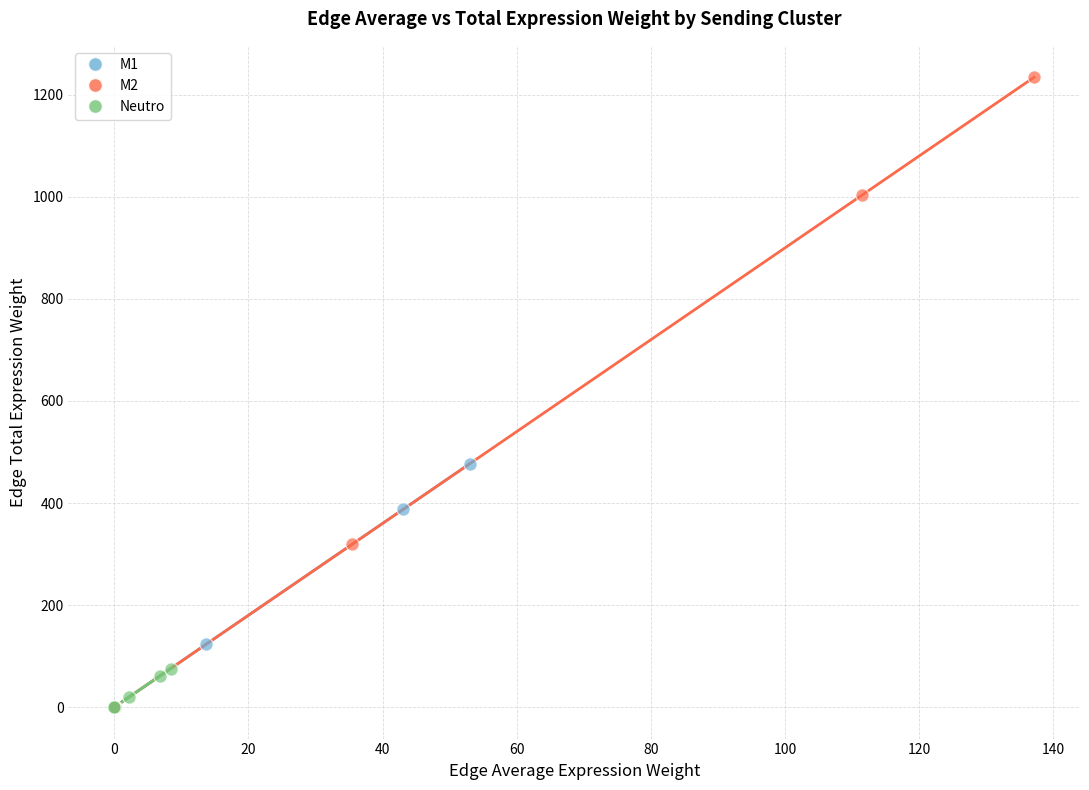

Which series has the widest spread of Y values?

M2